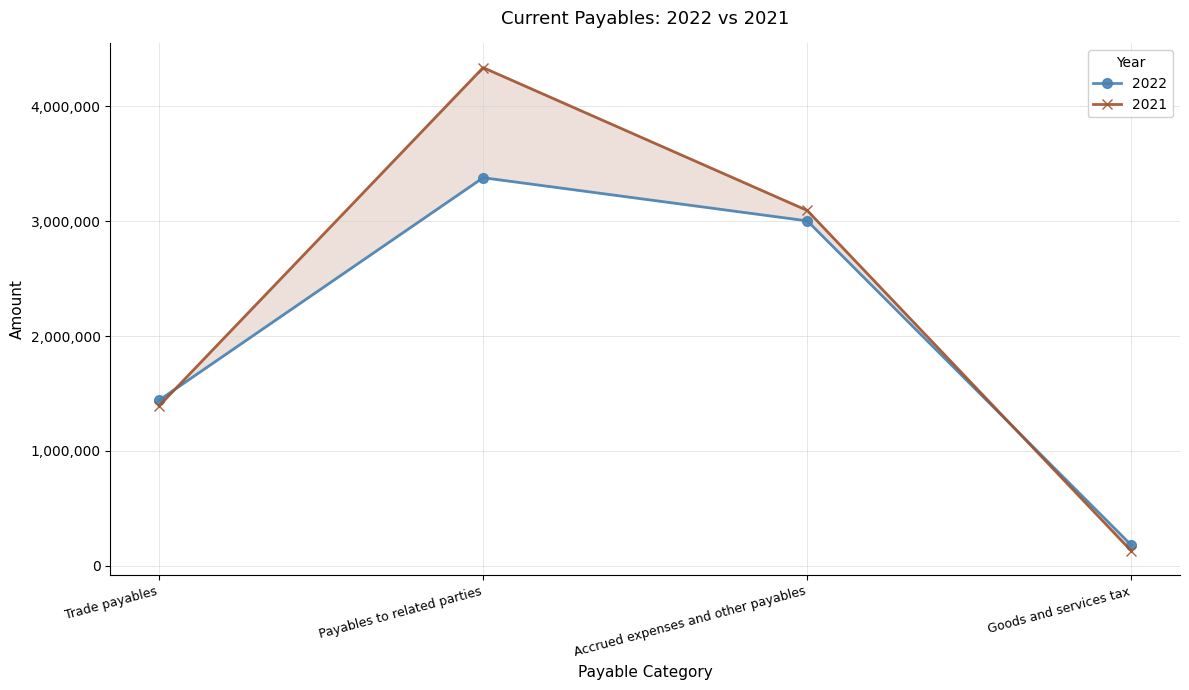

Rank the series at Goods and services tax from lowest to highest value.

2021, 2022